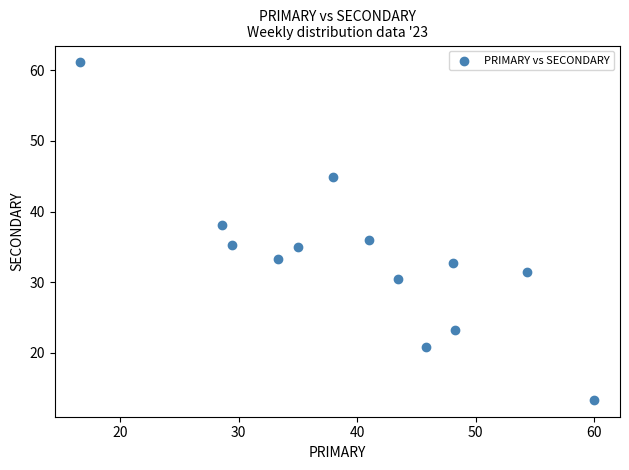

What is the range of X values (max minus min)?

43.3